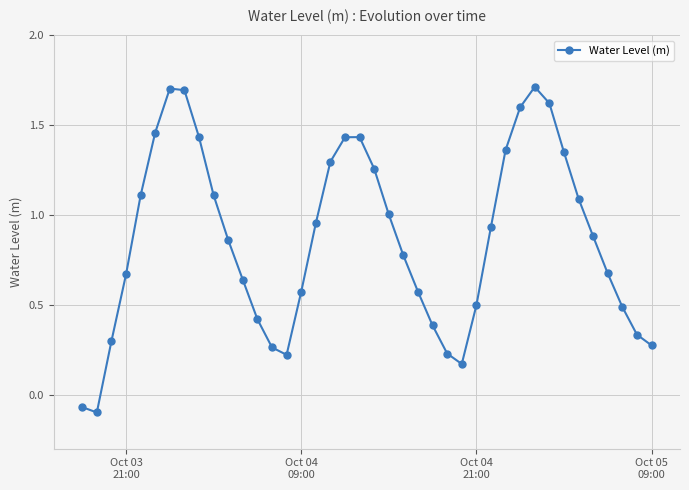

What is the maximum value shown in the chart?

1.7